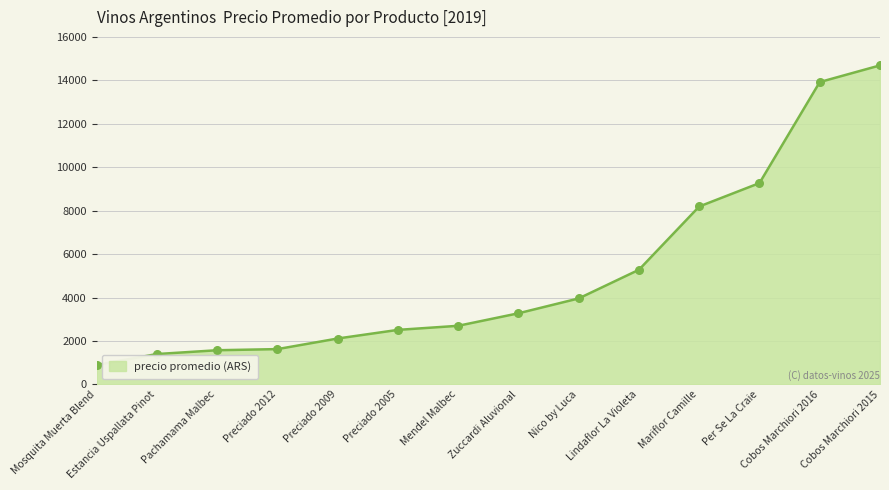

What is the change in value from Estancia Uspallata Pinot to Preciado 2009?

+715